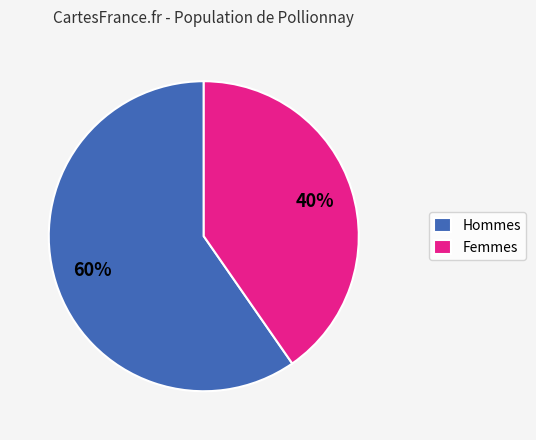

Between Hommes and Femmes, which is larger?

Hommes